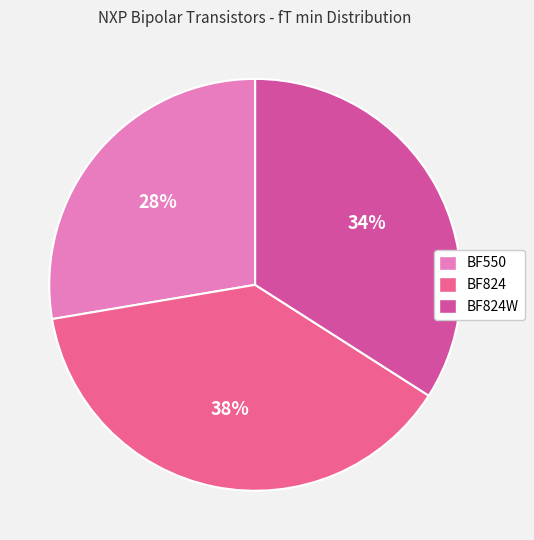

Is there any slice that represents more than half of the pie?

No